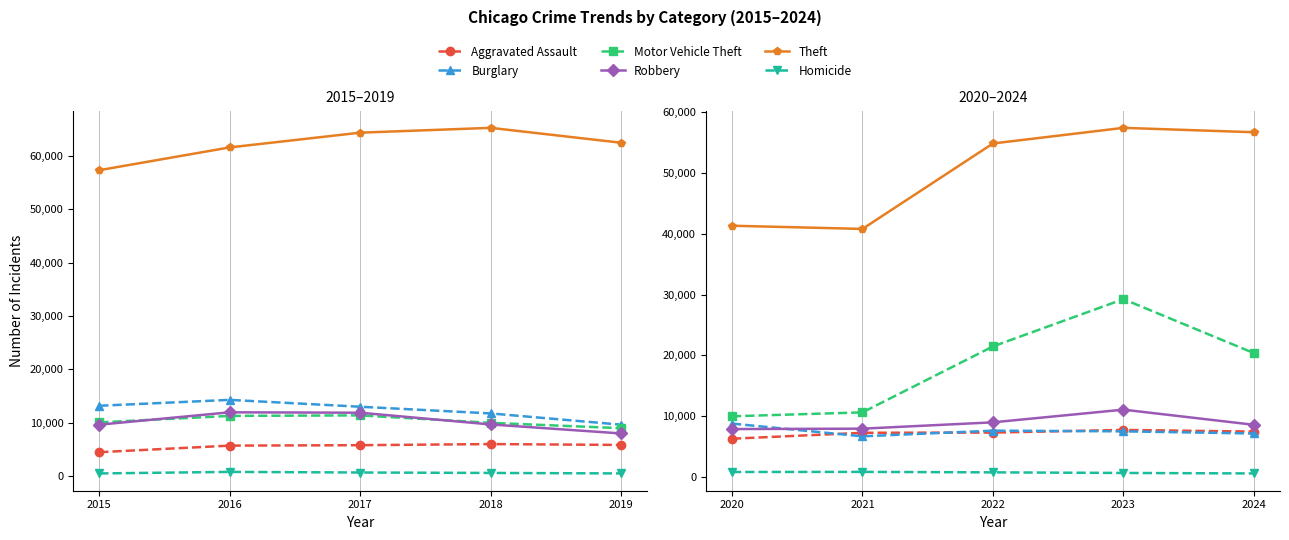

Is the value of Burglary at 2022 greater than the value of Theft at 2023?

No